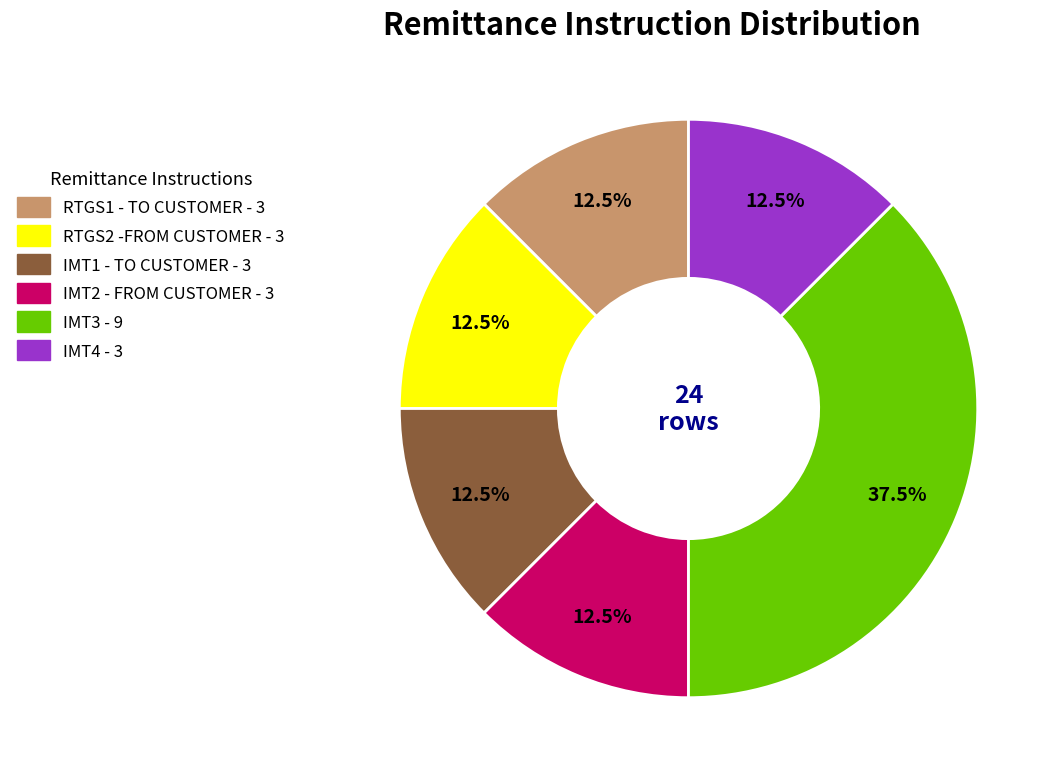

Does IMT4 represent more than half of the total?

No